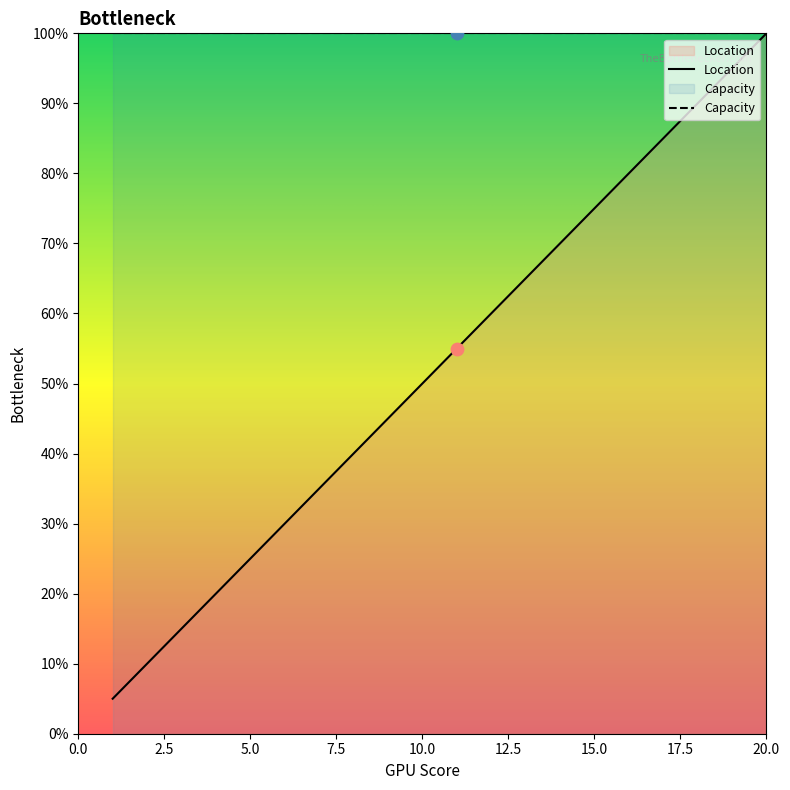

Between 18 and 20, which is larger?

20